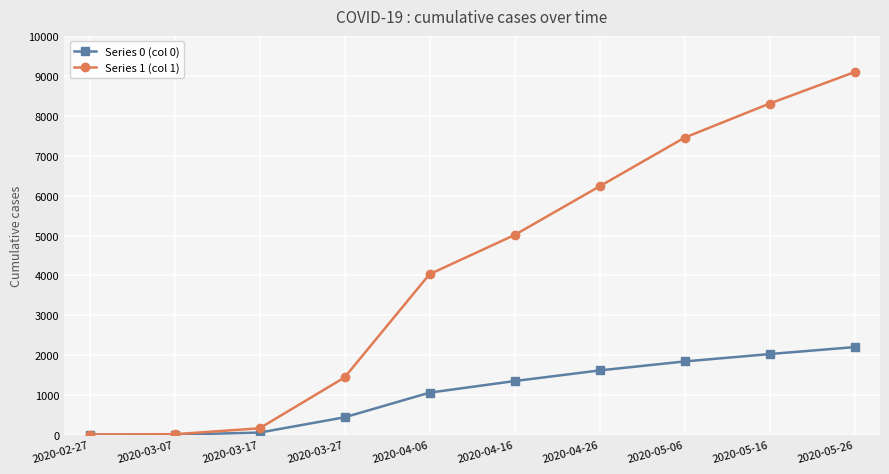

The value of Series 0 (col 0) at 2020-05-26 is 1353. True or false?

False